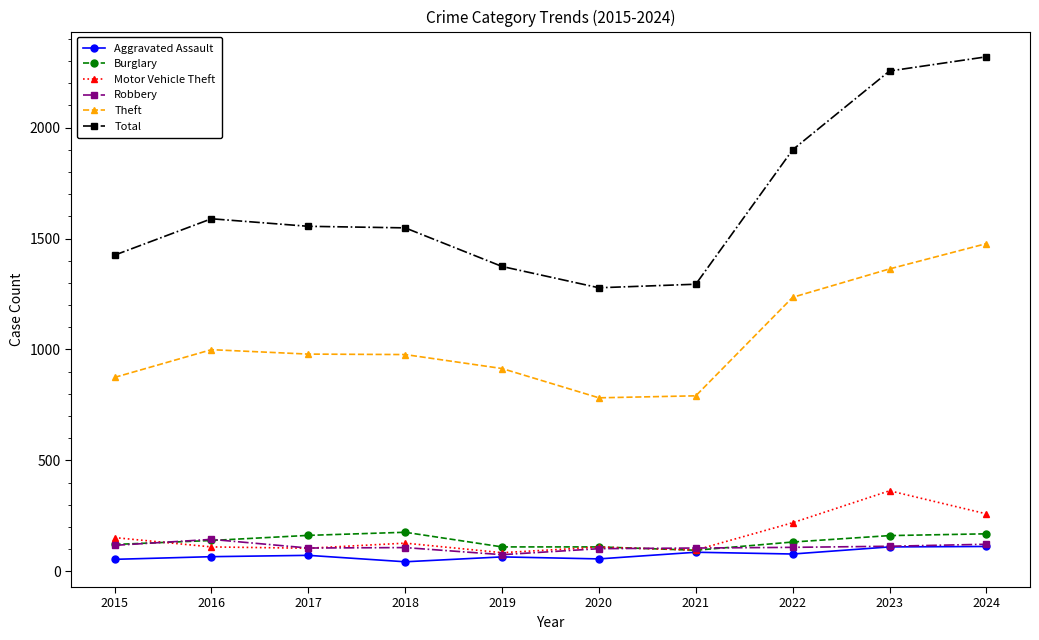

What is the greatest value displayed?

2319